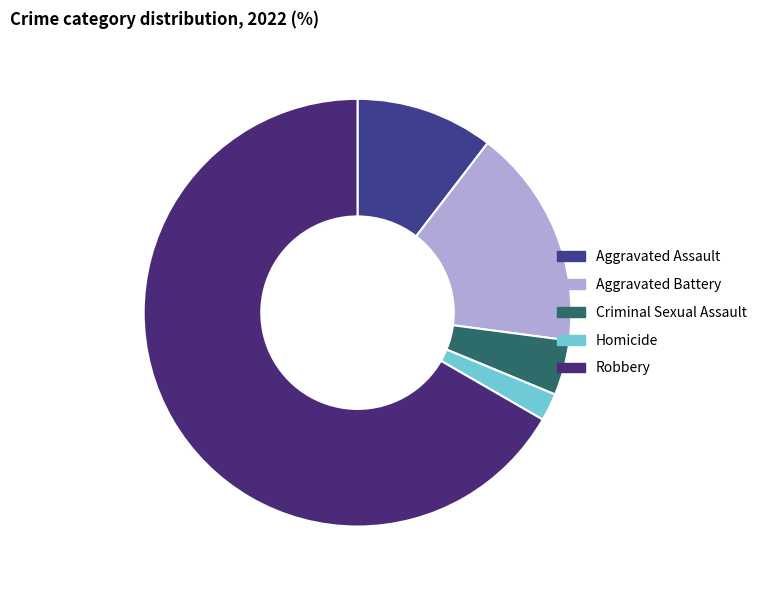

How many slices are in this pie chart?

5